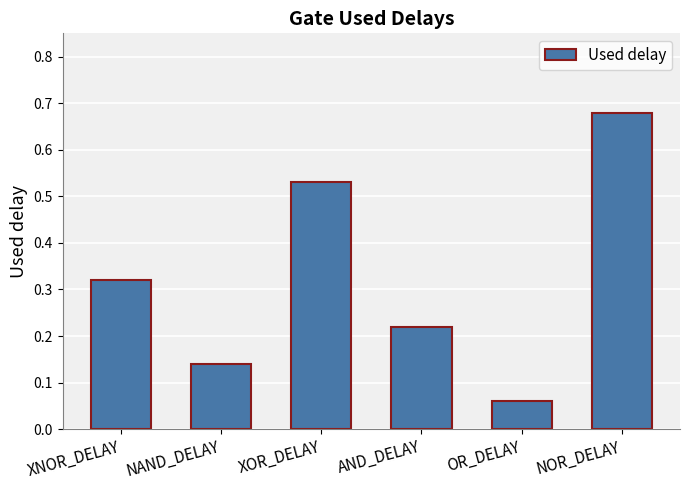

Between XOR_DELAY and NOR_DELAY, which is larger?

NOR_DELAY